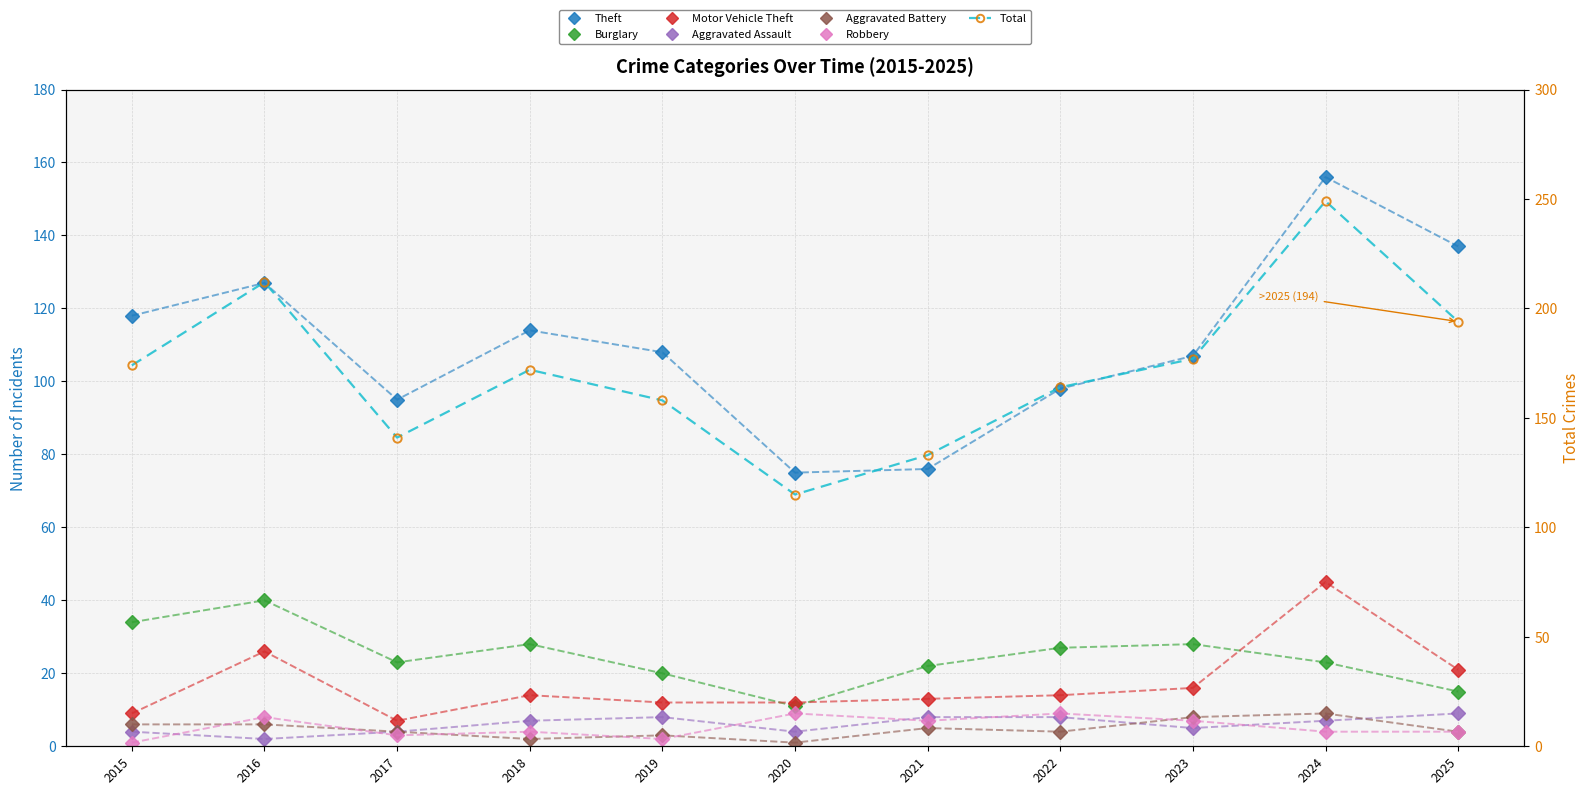

What is the sum of the Robbery values at 2023 and 2018?

11